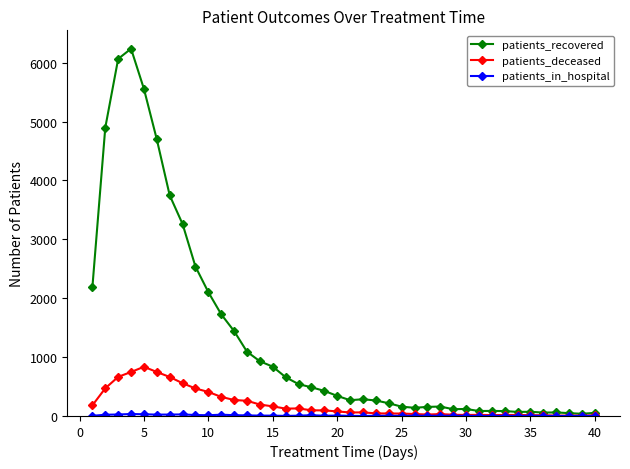

Does the chart have visible grid lines?

No